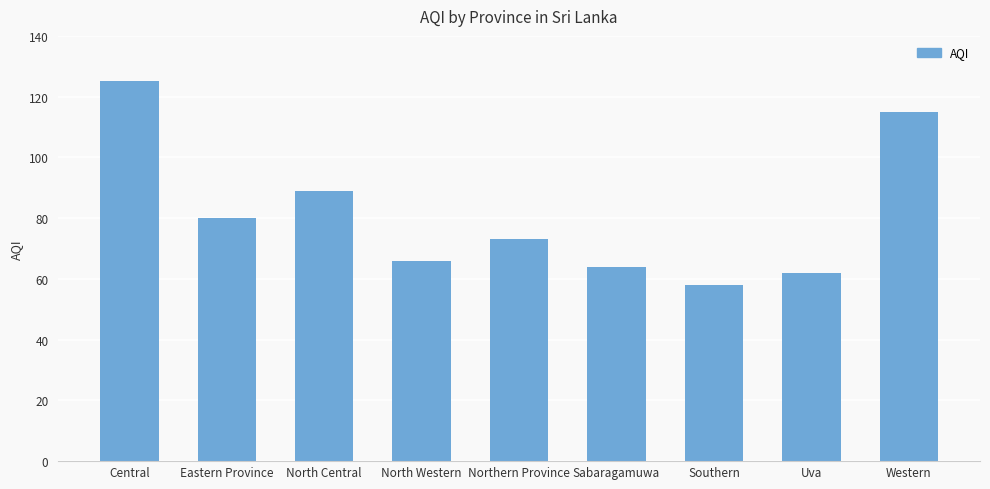

Which category has the highest value across all series?

Central